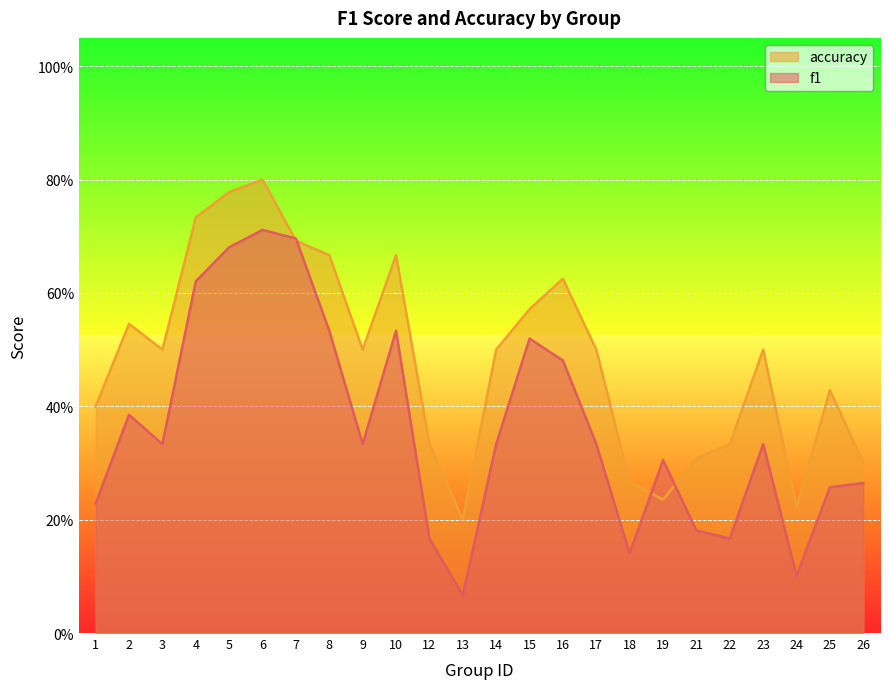

What is the difference between the second highest and minimum values in the f1 series?

0.6